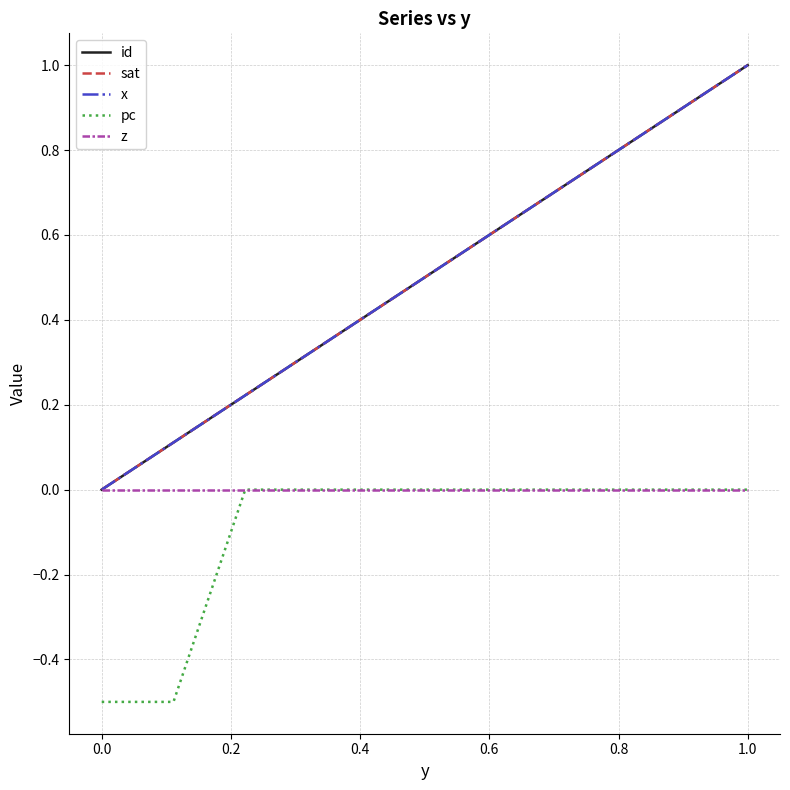

Does the chart display data point markers on the line(s)?

No